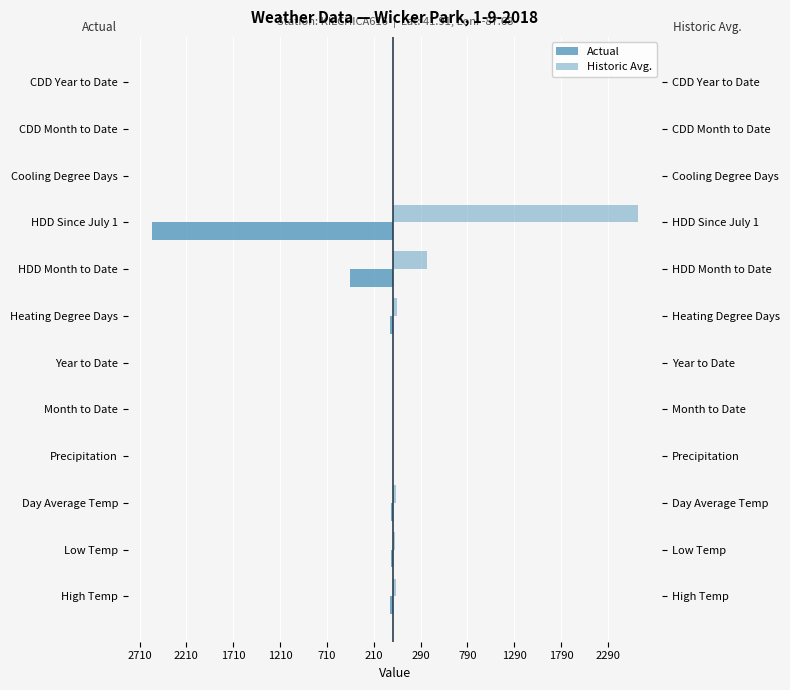

How many negative values does the Actual series have?

6